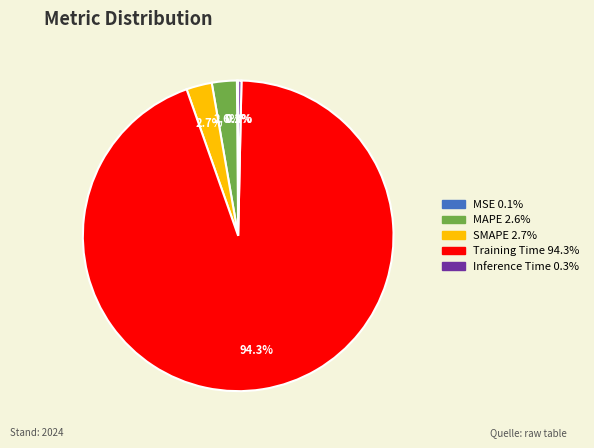

To the nearest percent, what is the difference between the SMAPE and Training Time slice percentages?

92%